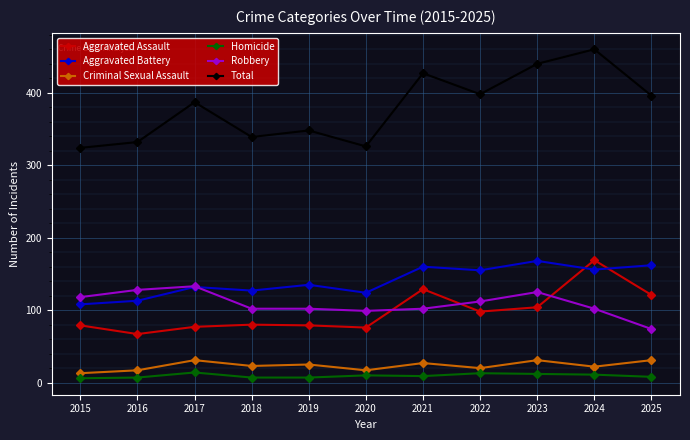

True or false: Homicide has a value of 8 at 2025.

True